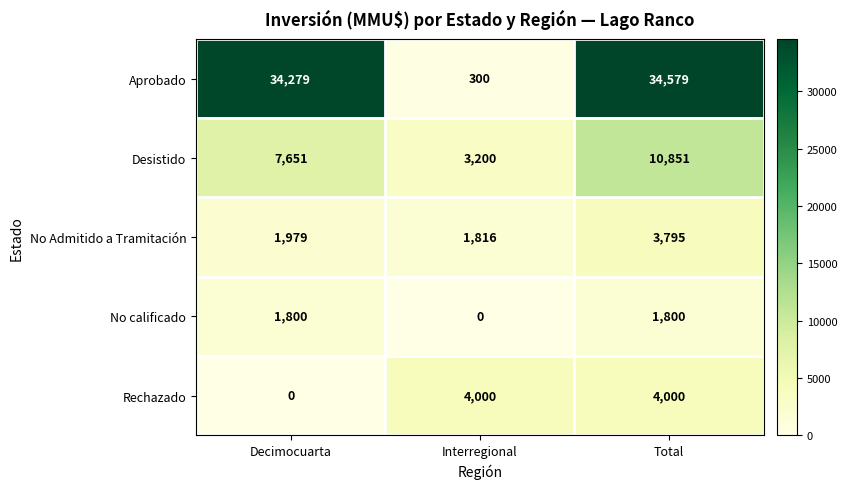

At which label is No Admitido a Tramitación closest to 2805?

Decimocuarta